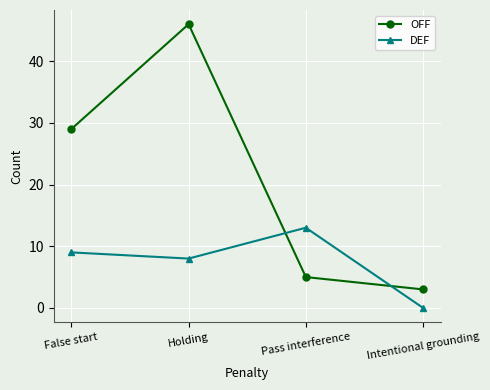

What is the sum of all DEF values?

30